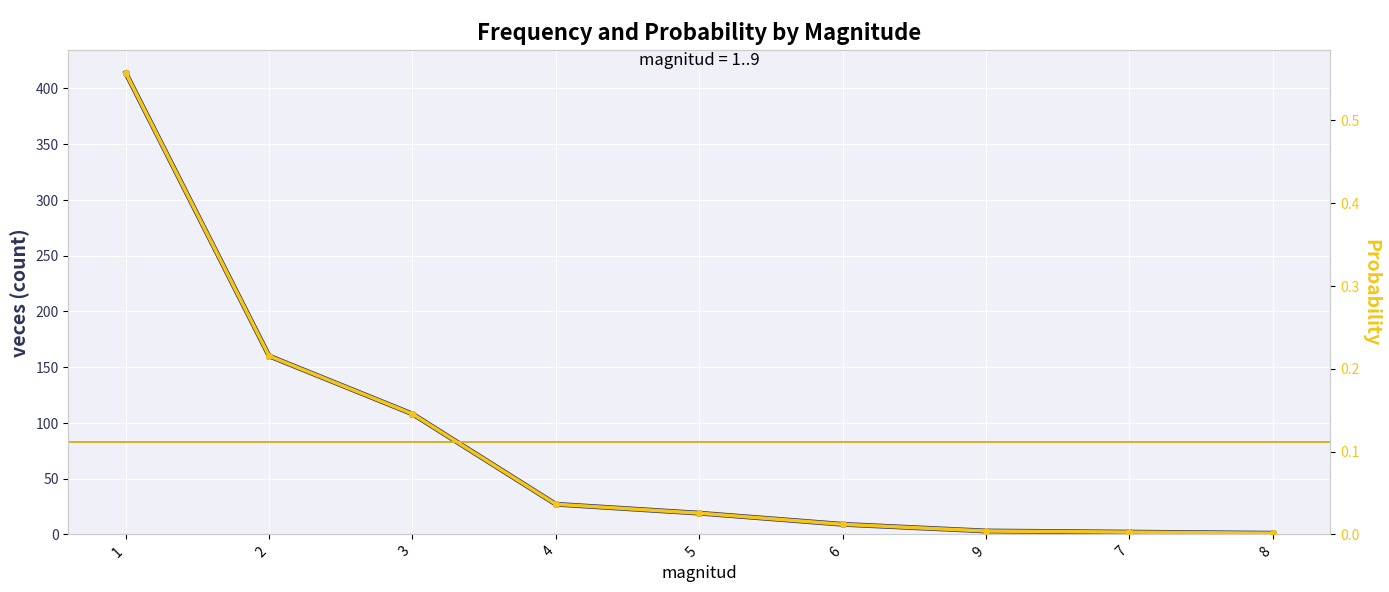

At how many categories does at least one series exceed 46?

3